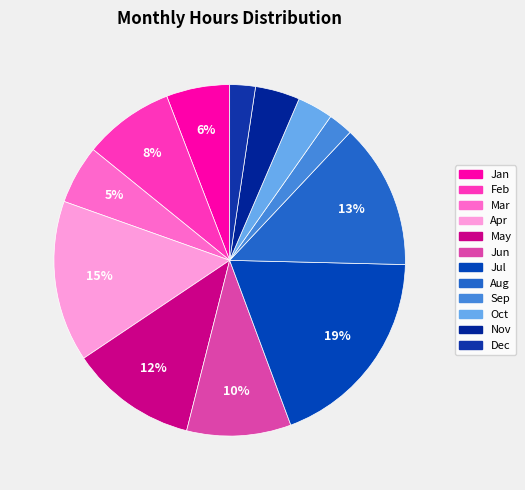

How many segments does this pie chart have?

12